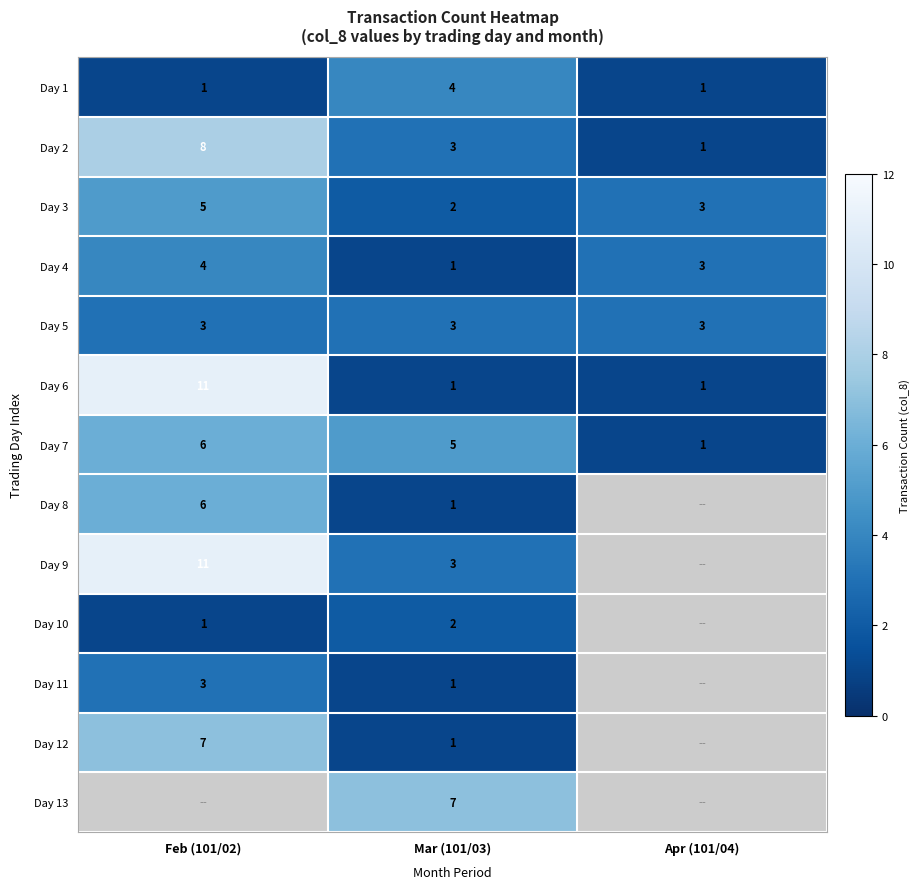

What is the difference between the highest and lowest values at Mar (101/03)?

6